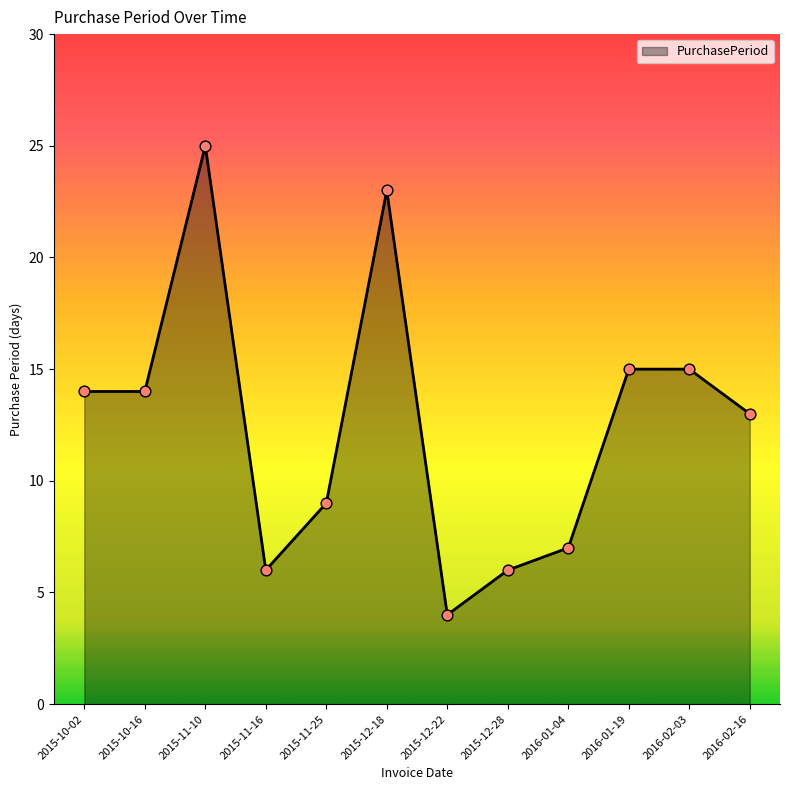

What is the change in value from 2015-11-16 to 2015-11-25?

+3